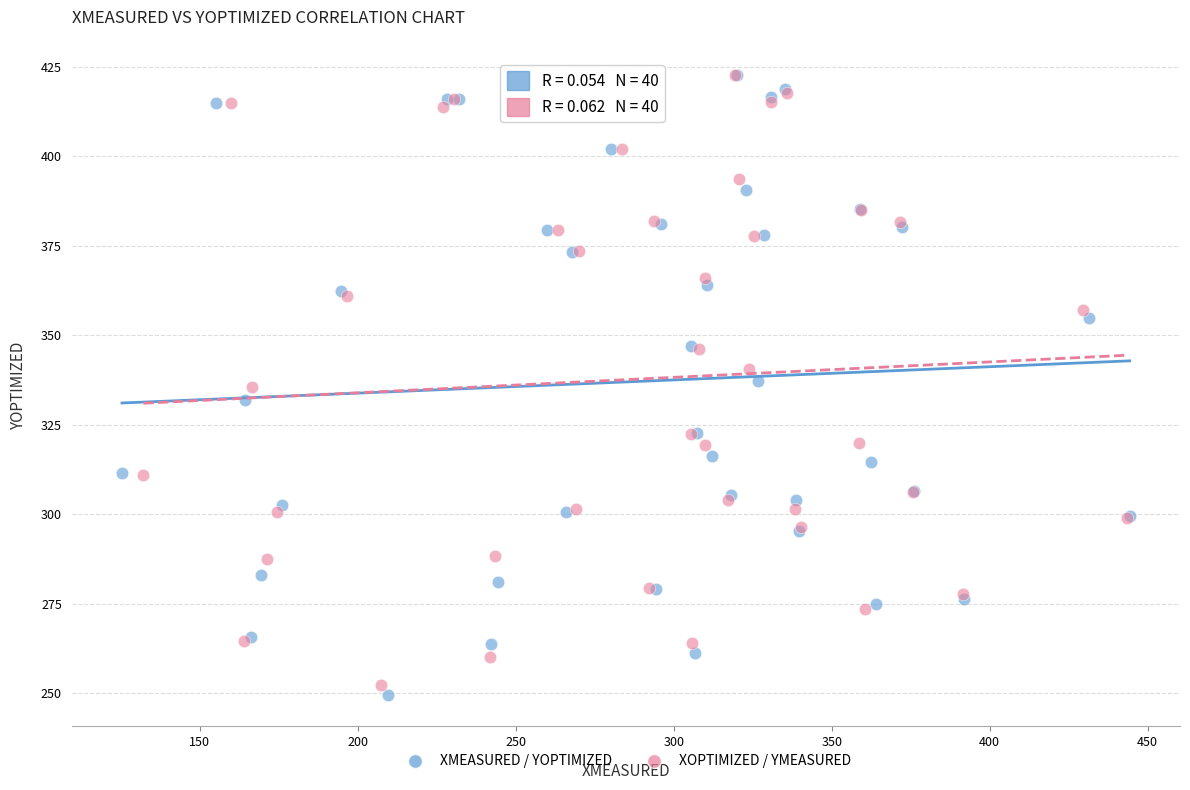

Which series has the largest Y range (max minus min)?

XMEASURED / YOPTIMIZED